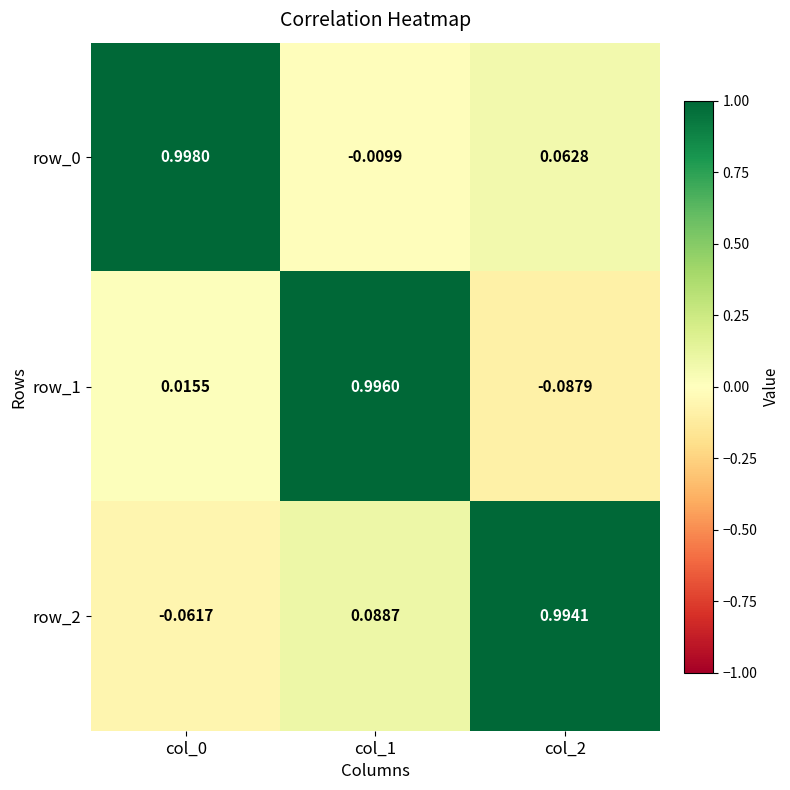

How many series are shown in this chart?

3